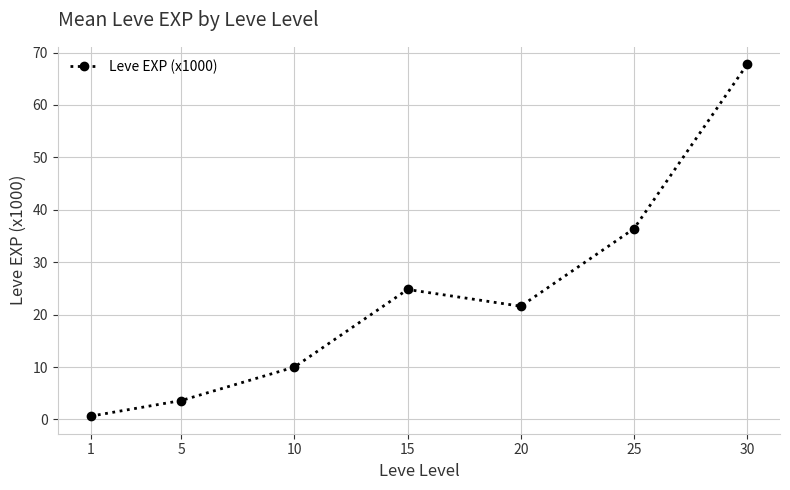

List the labels in order of value, largest first.

30, 25, 15, 20, 10, 5, 1